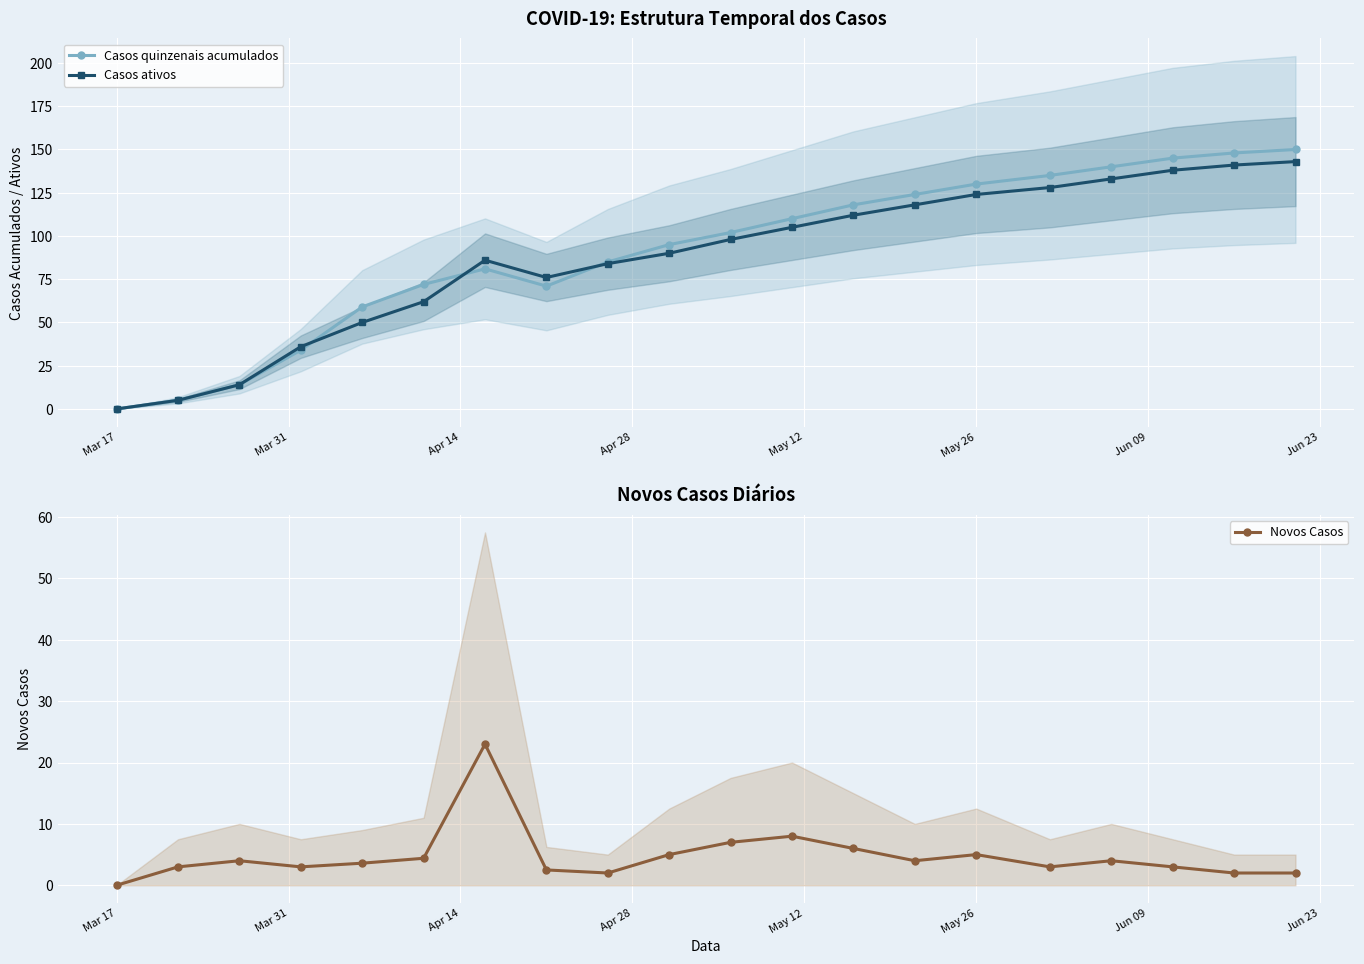

True or false: Casos ativos has more than 0 points higher than both neighbors.

True